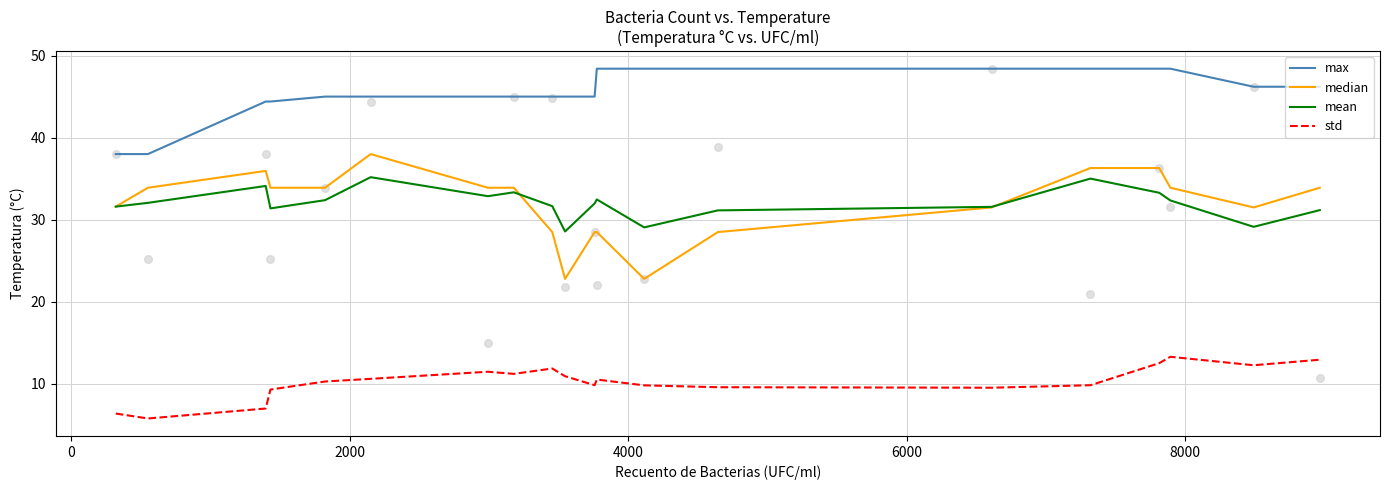

What are all the series names shown in the legend?

max, median, mean, std